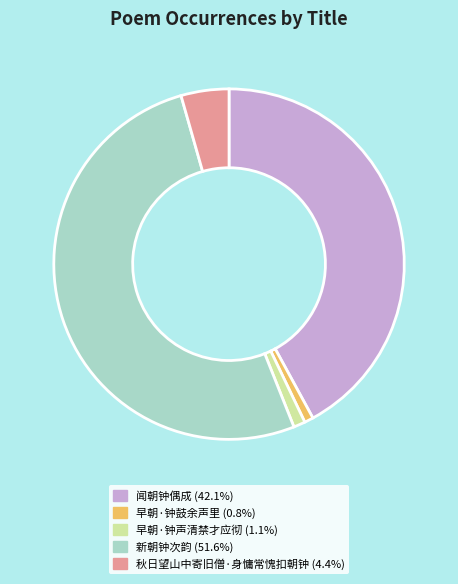

Does 新朝钟次韵 represent more than half of the total?

Yes